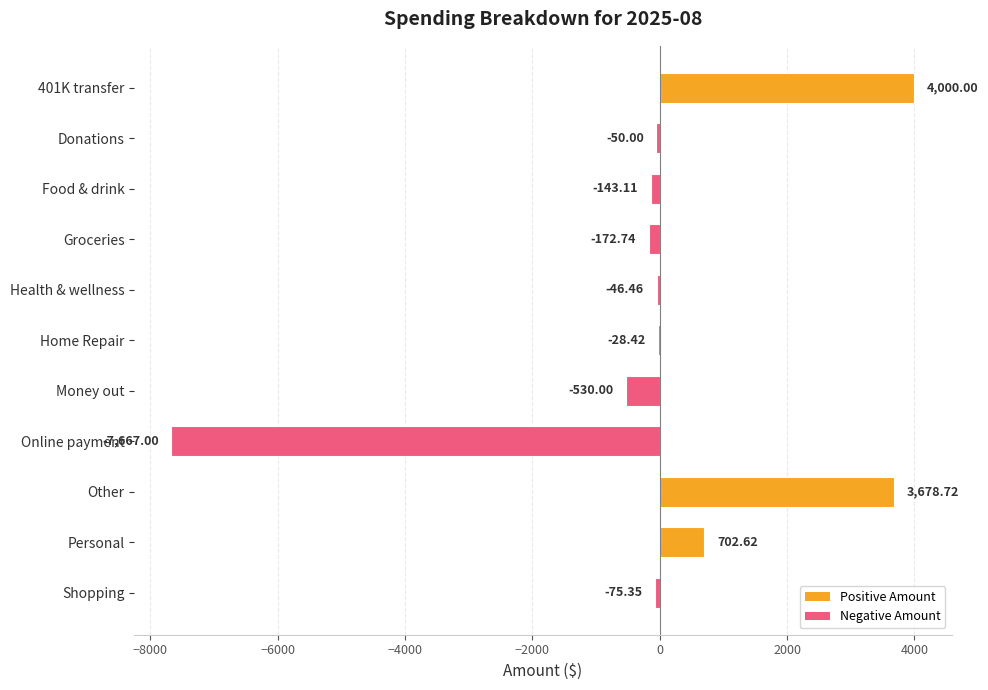

Where is the data nearest to the value -1833?

Money out